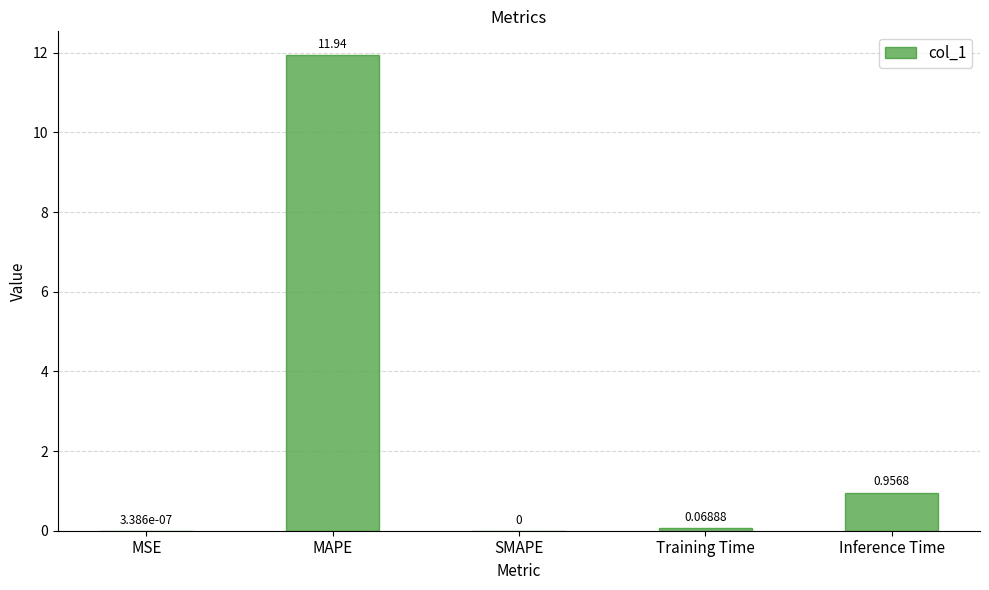

At which label is the value closest to 5?

Inference Time